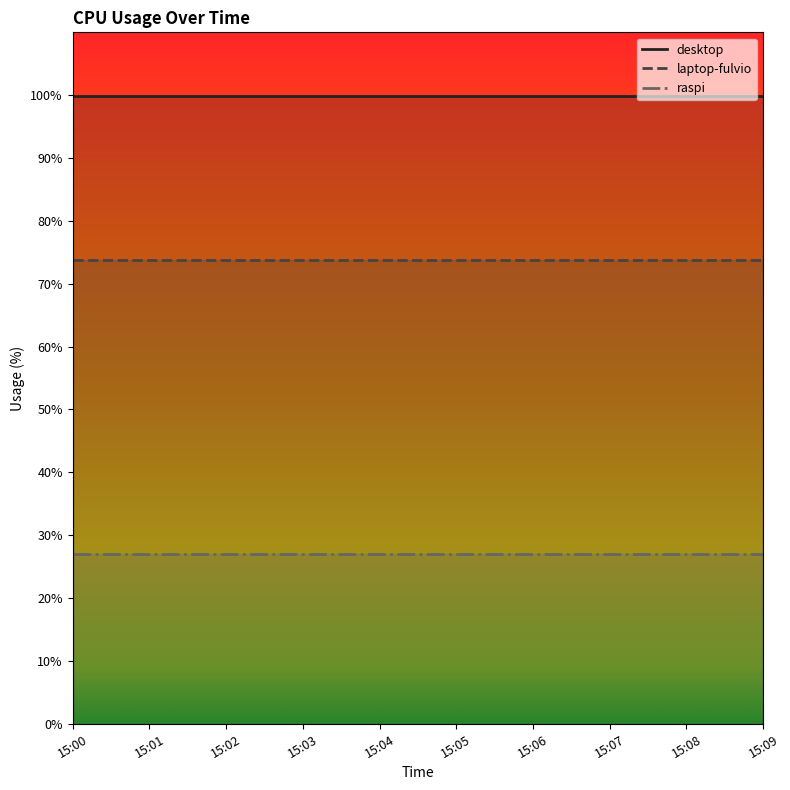

Between 15:05 and 15:09, which series saw the biggest shift?

desktop